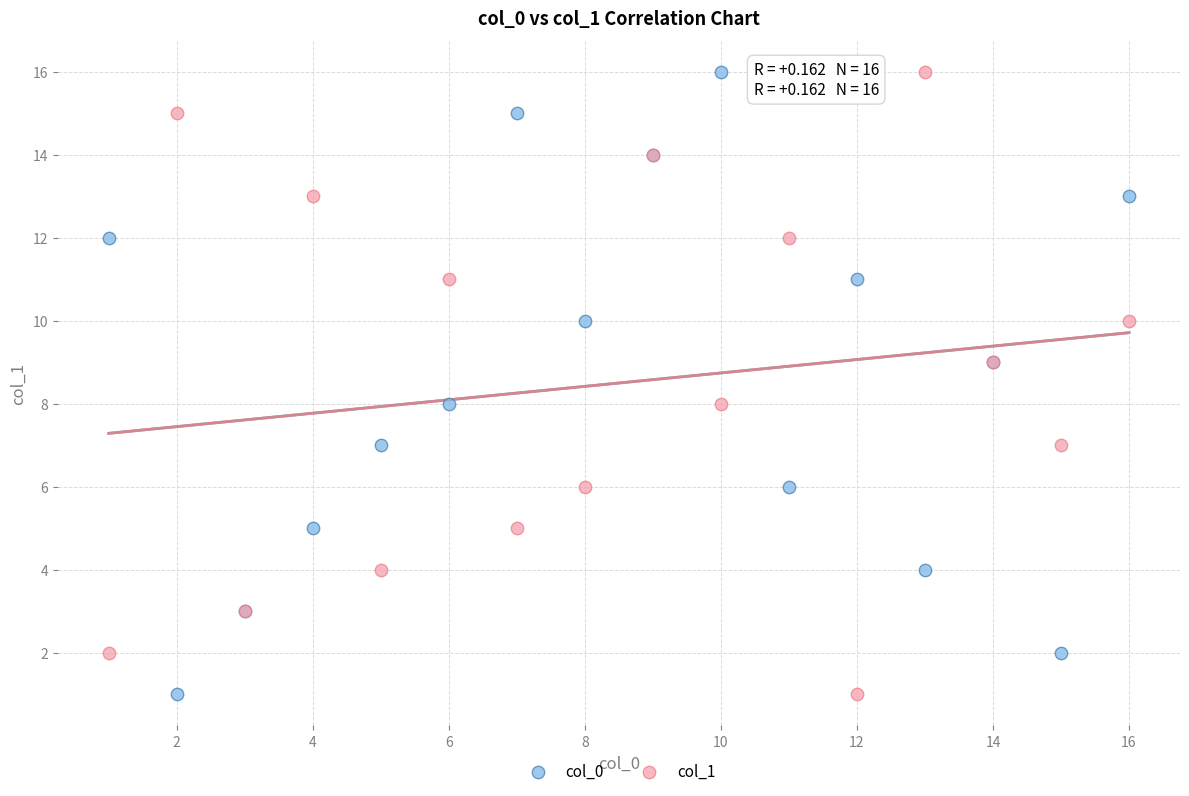

What are all the series names shown in the legend?

col_0, col_1